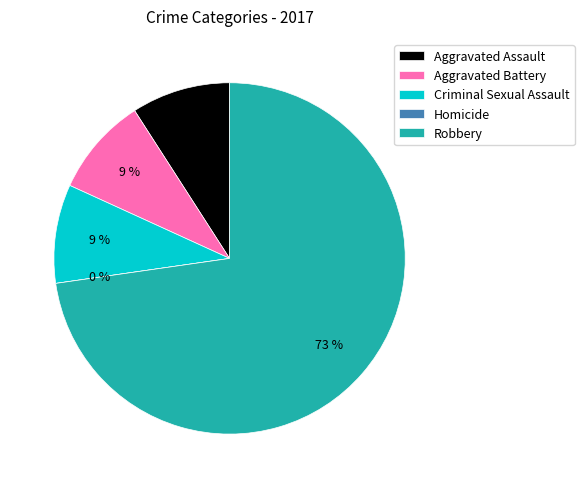

What is the smallest slice in the pie chart?

Homicide